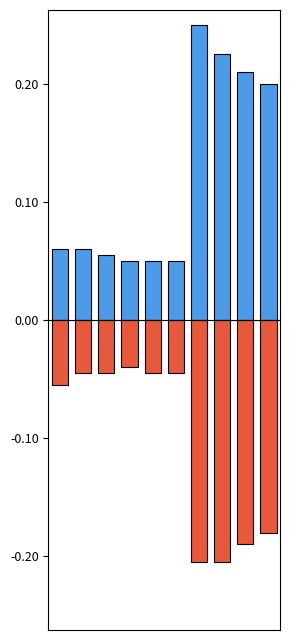

What is the average value of the low (neg) series?

-0.1